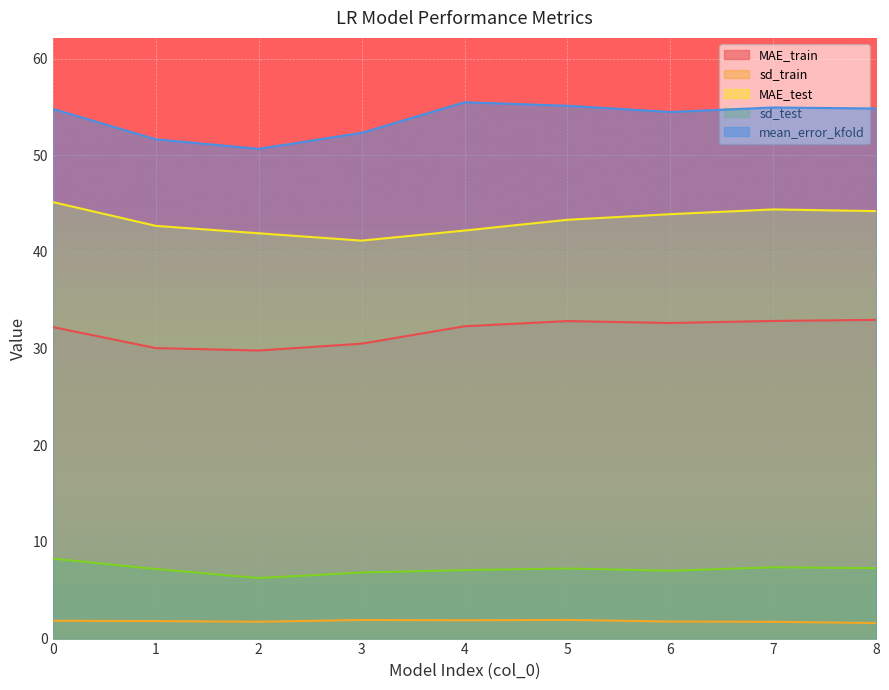

What is the smallest value displayed?

1.6